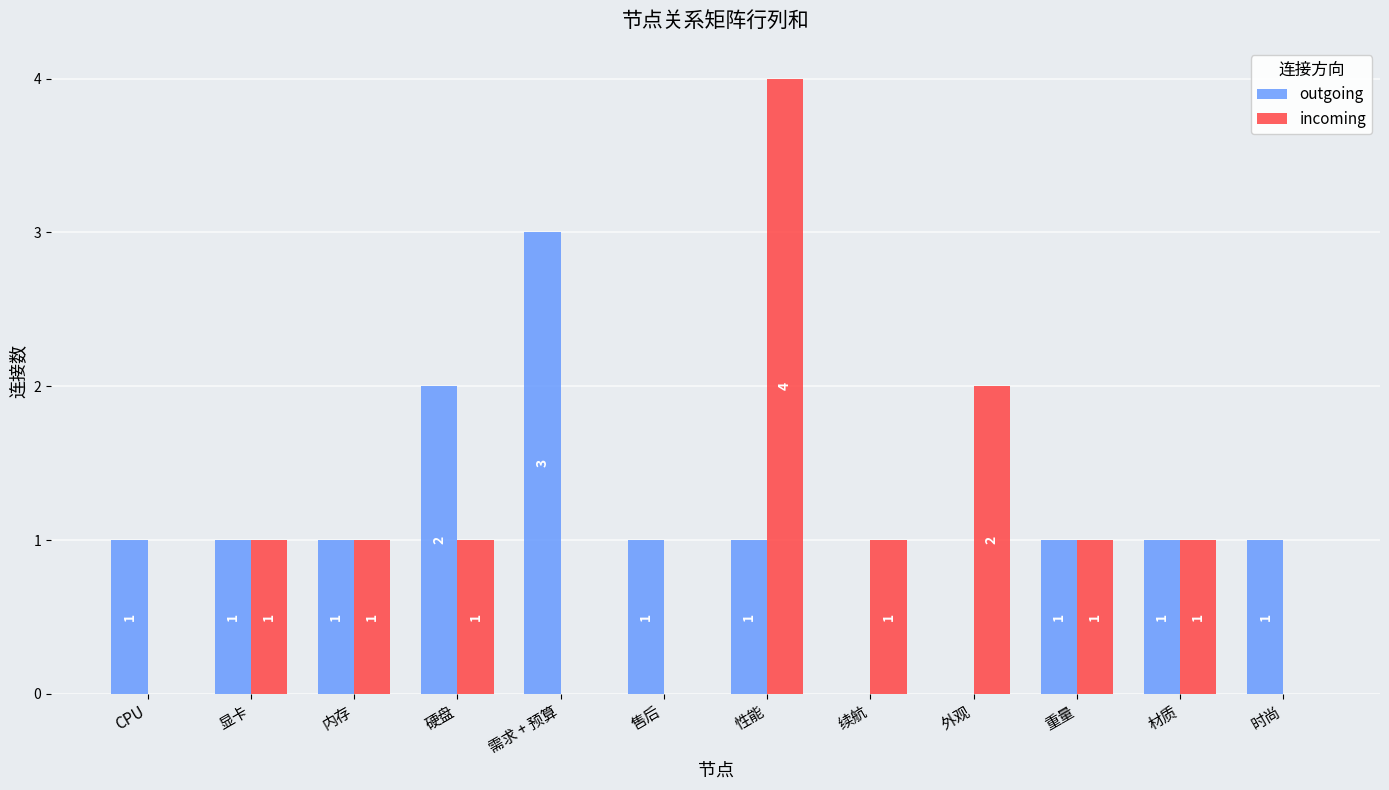

What is the difference between the incoming values at 外观 and 售后?

2